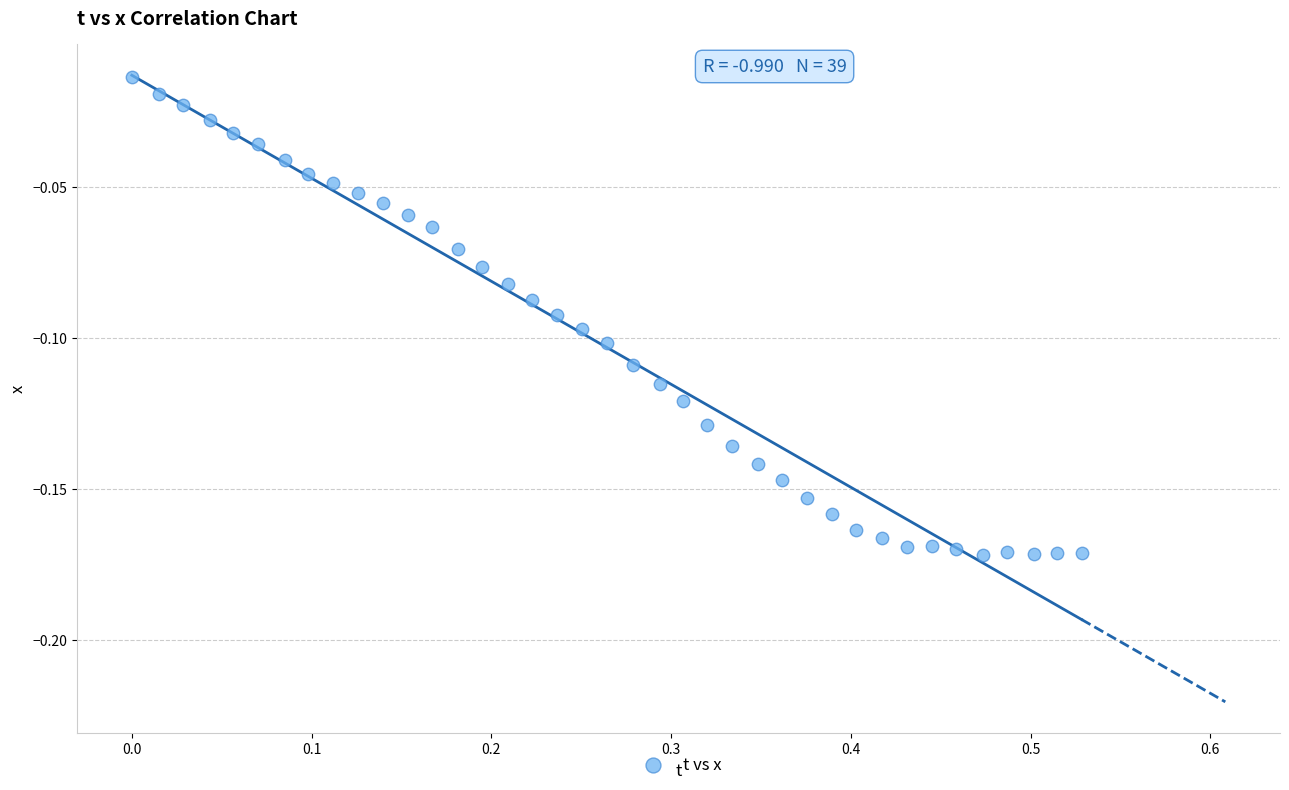

What is the range of X values (max minus min)?

0.5